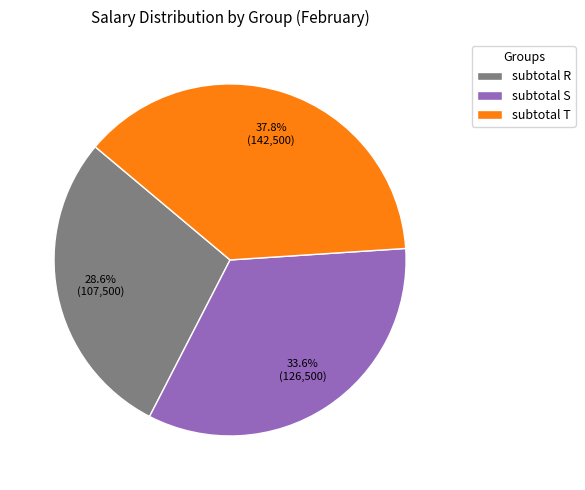

To the nearest percent, what is the combined percentage of subtotal T and subtotal S?

71%